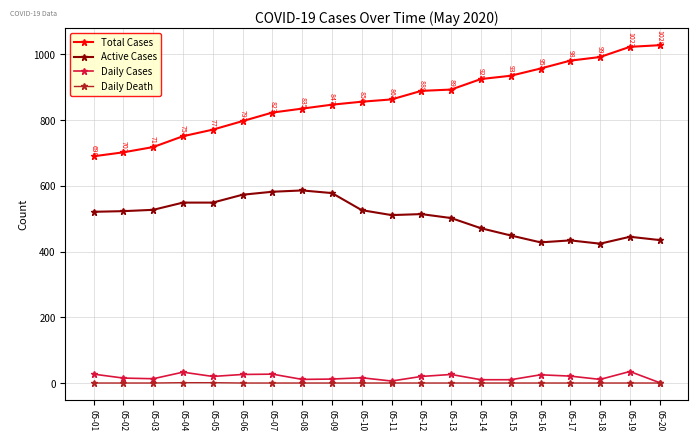

What is the value of the Total Cases point at the 20th from the left?

1028